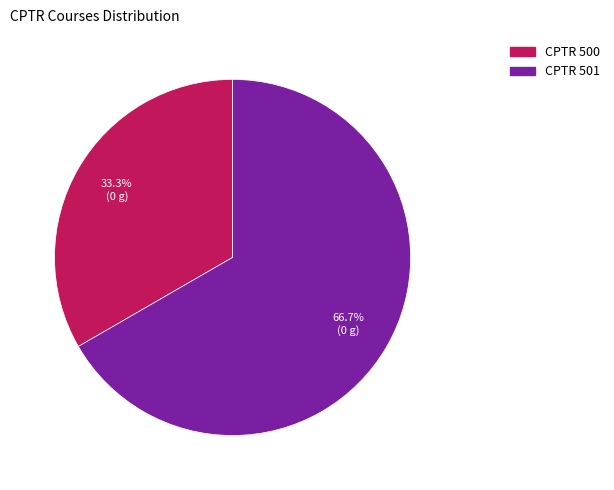

To the nearest percent, what percentage of the pie is CPTR 501?

67%